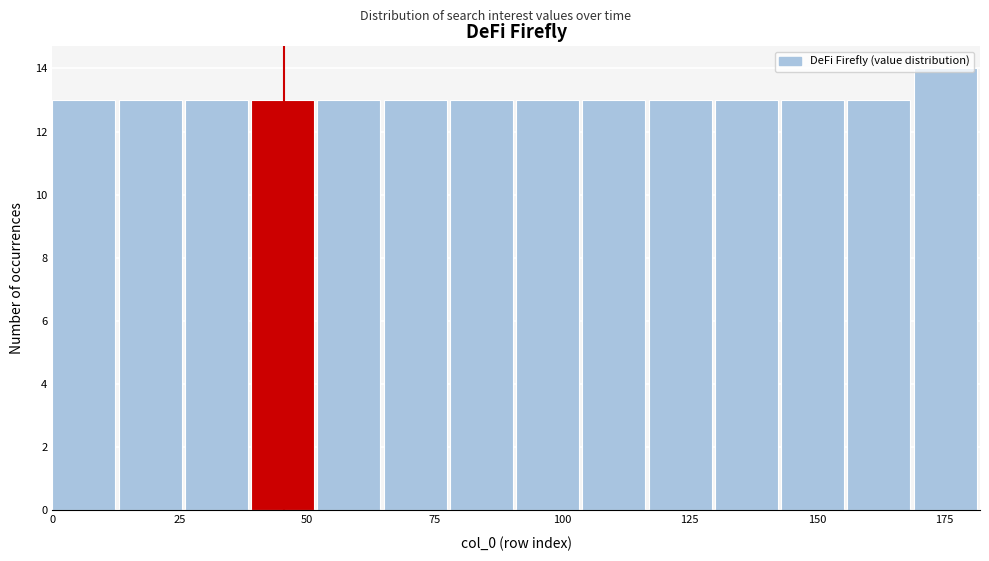

Around what value on the x-axis is the tallest bar? Give the approximate position of its centre, as read against the axis.

175